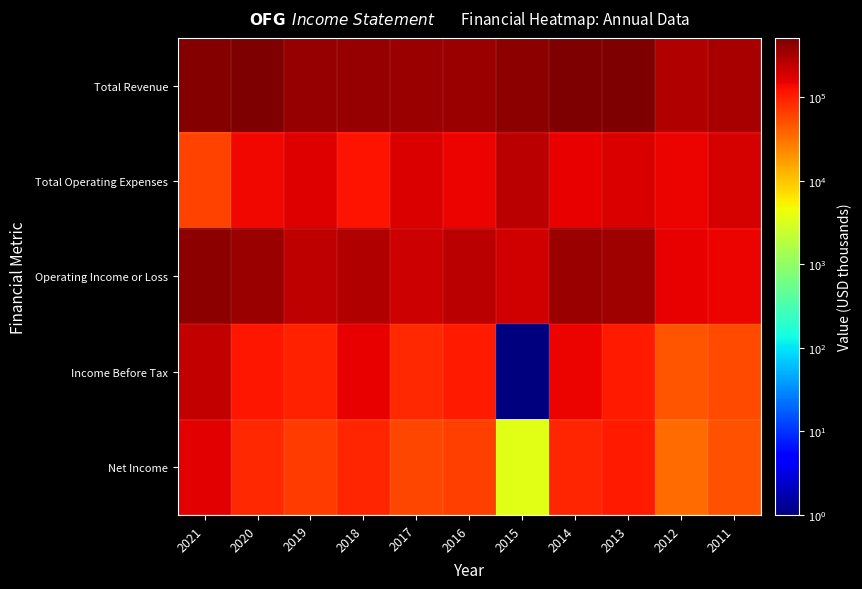

Which has a higher value, 2015 or 2020?

2020